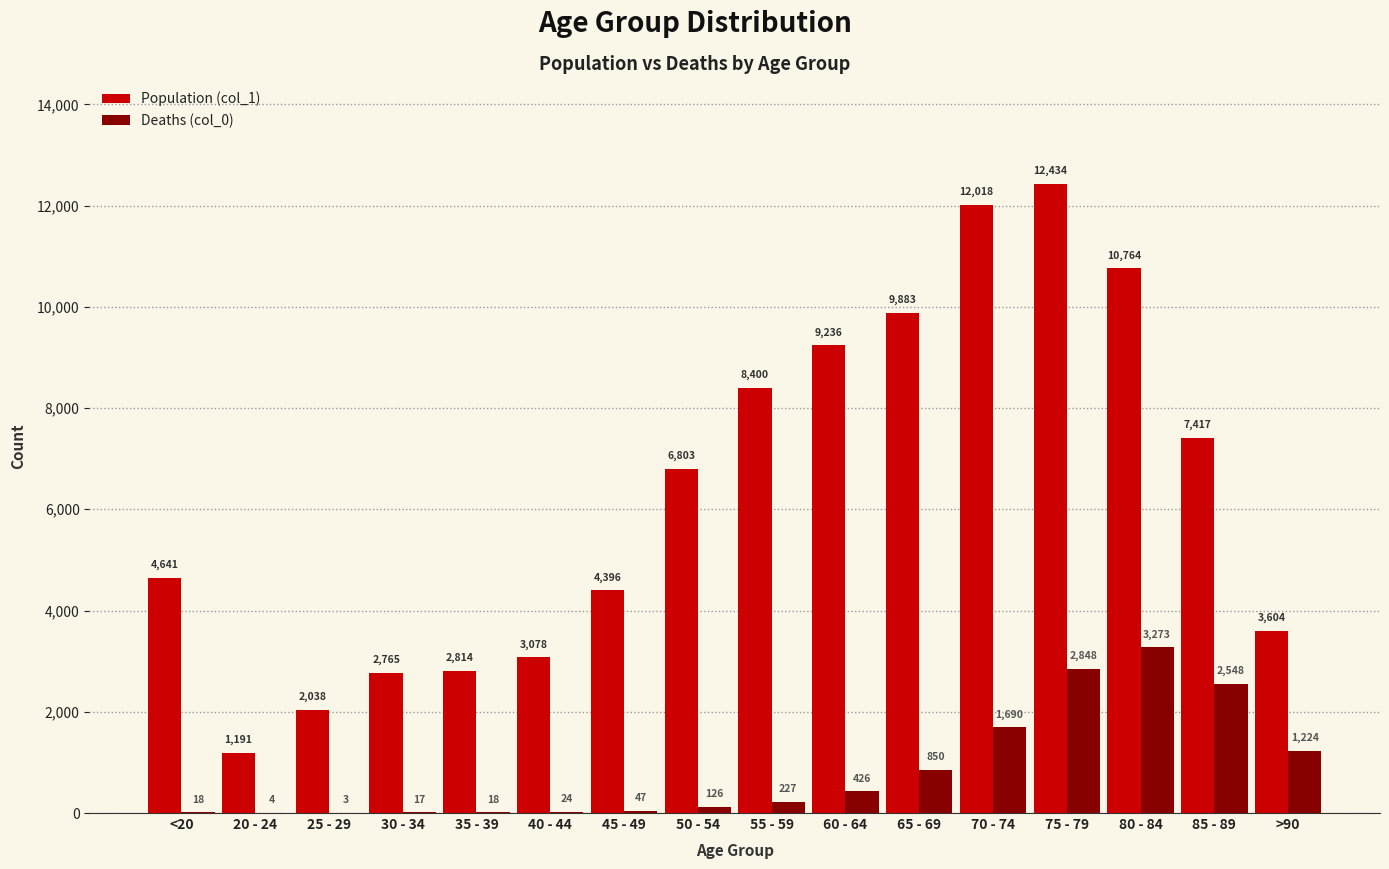

Where is Deaths (col_0) nearest to the value 1638?

70 - 74